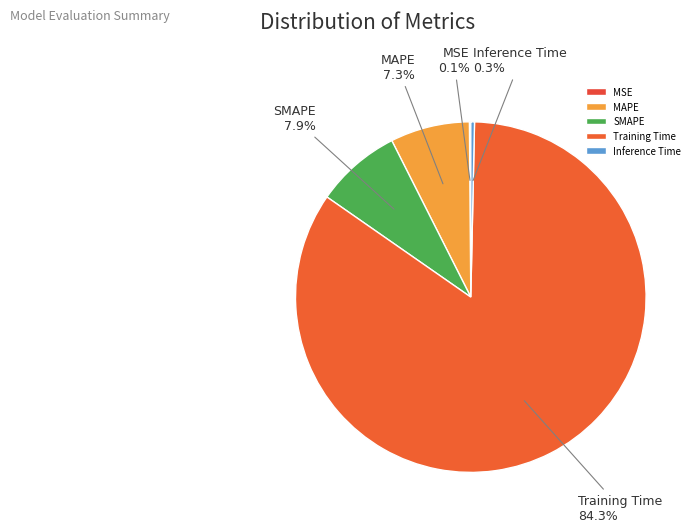

Does SMAPE account for over 50% of the chart?

No